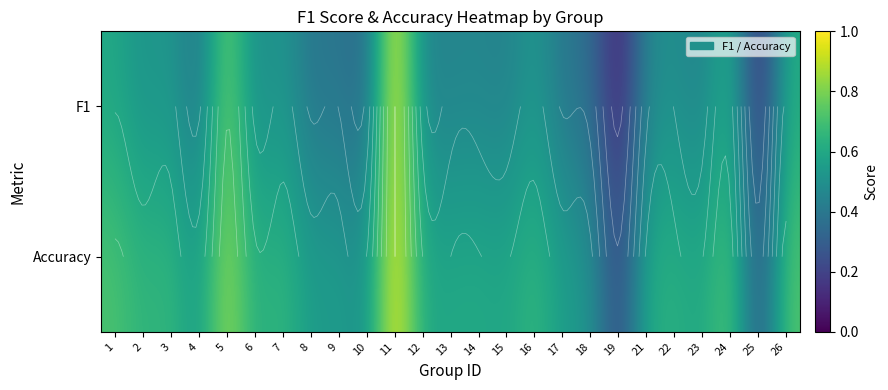

What is the difference between the F1 values at 15 and 1?

0.2